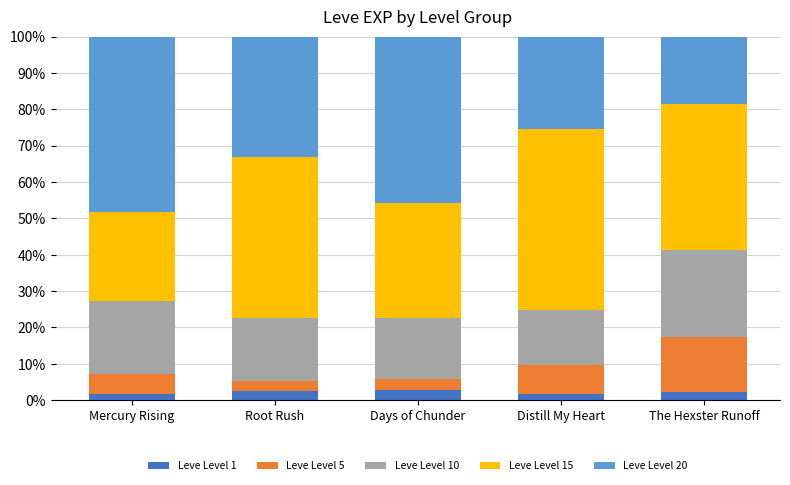

What is the sum of all Leve Level 1 values?

11.3